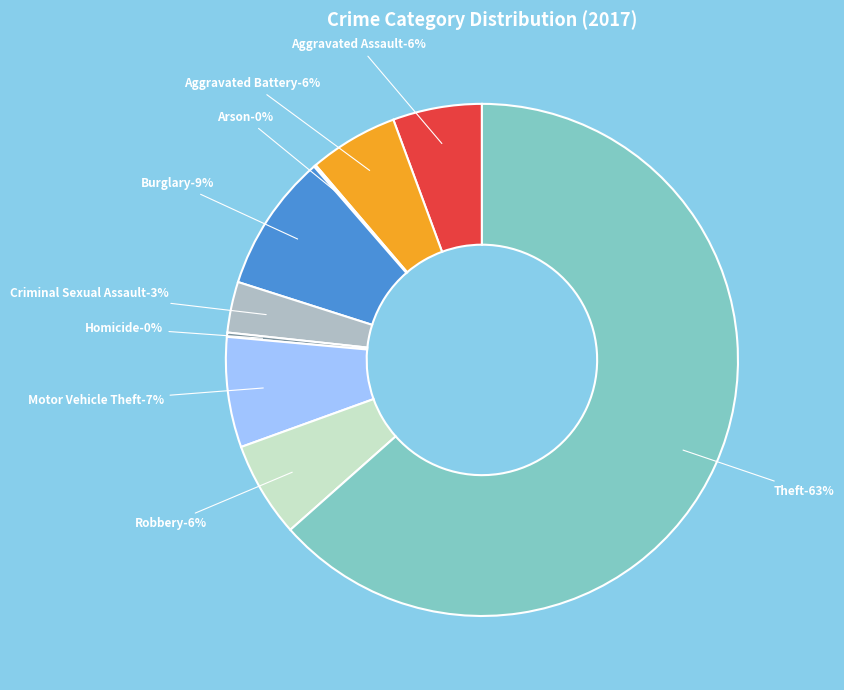

True or false: Homicide accounts for 1% of the total.

False